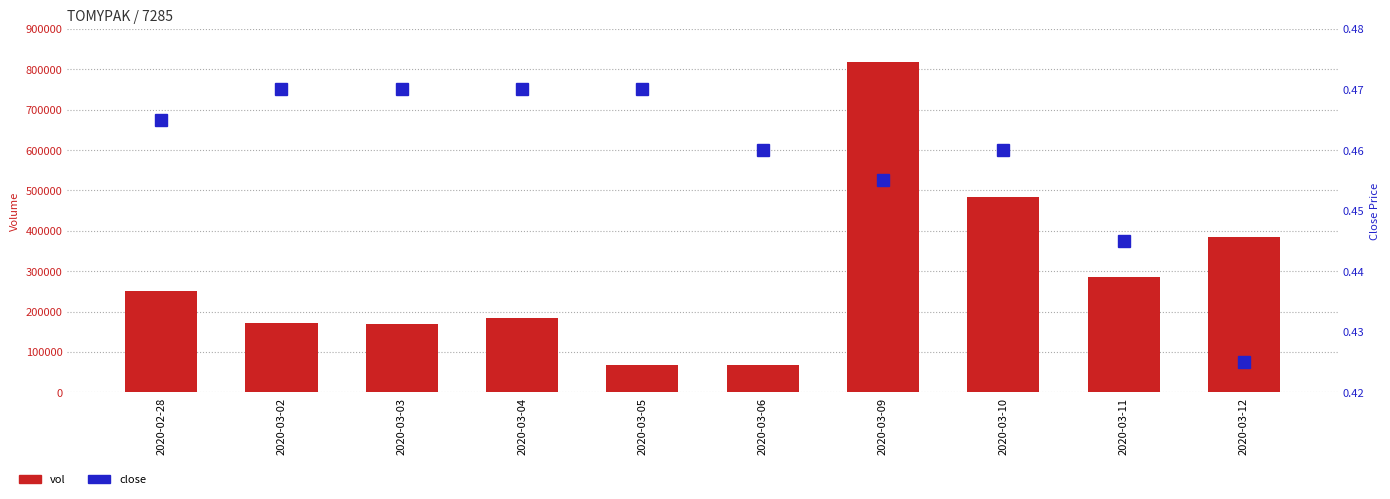

What is the label of the 2nd bar from the right?

2020-03-11